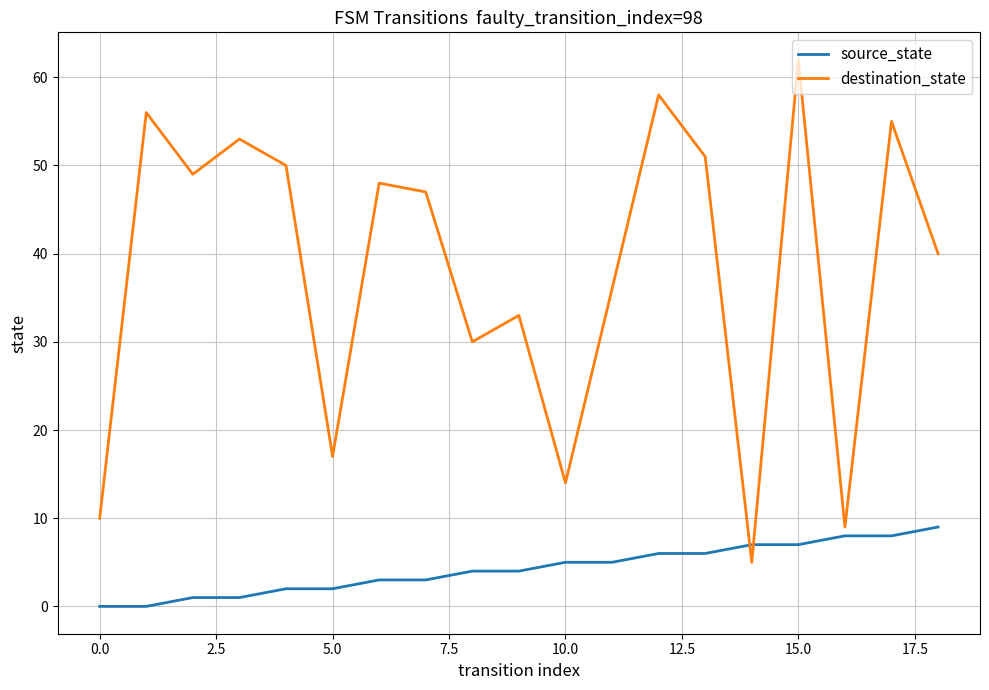

Which series has the largest total across all categories?

destination_state